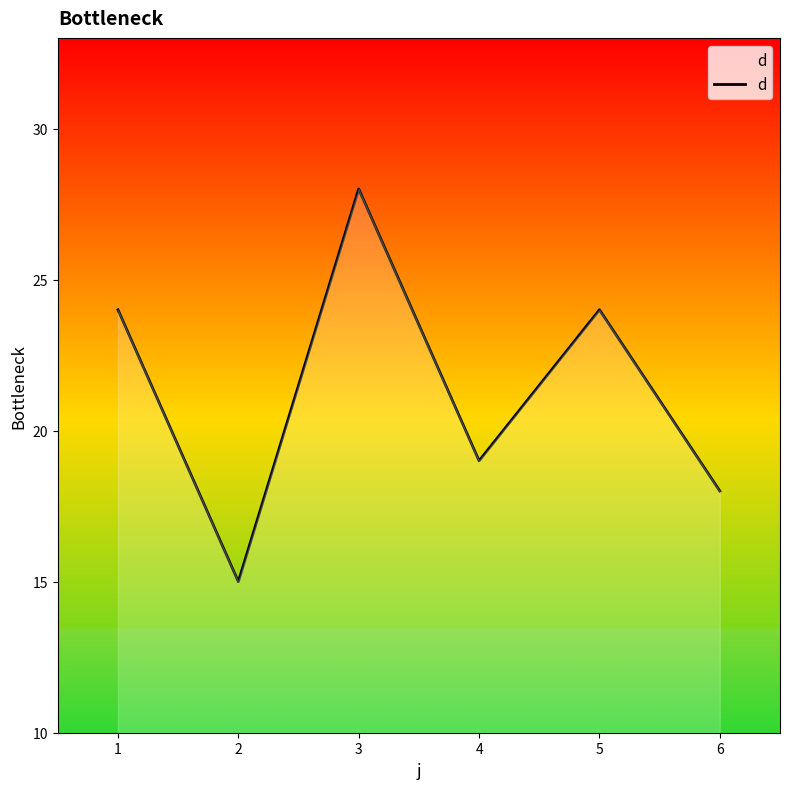

Reading left to right, what are all the values shown in this chart?

24	15	28	19	24	18